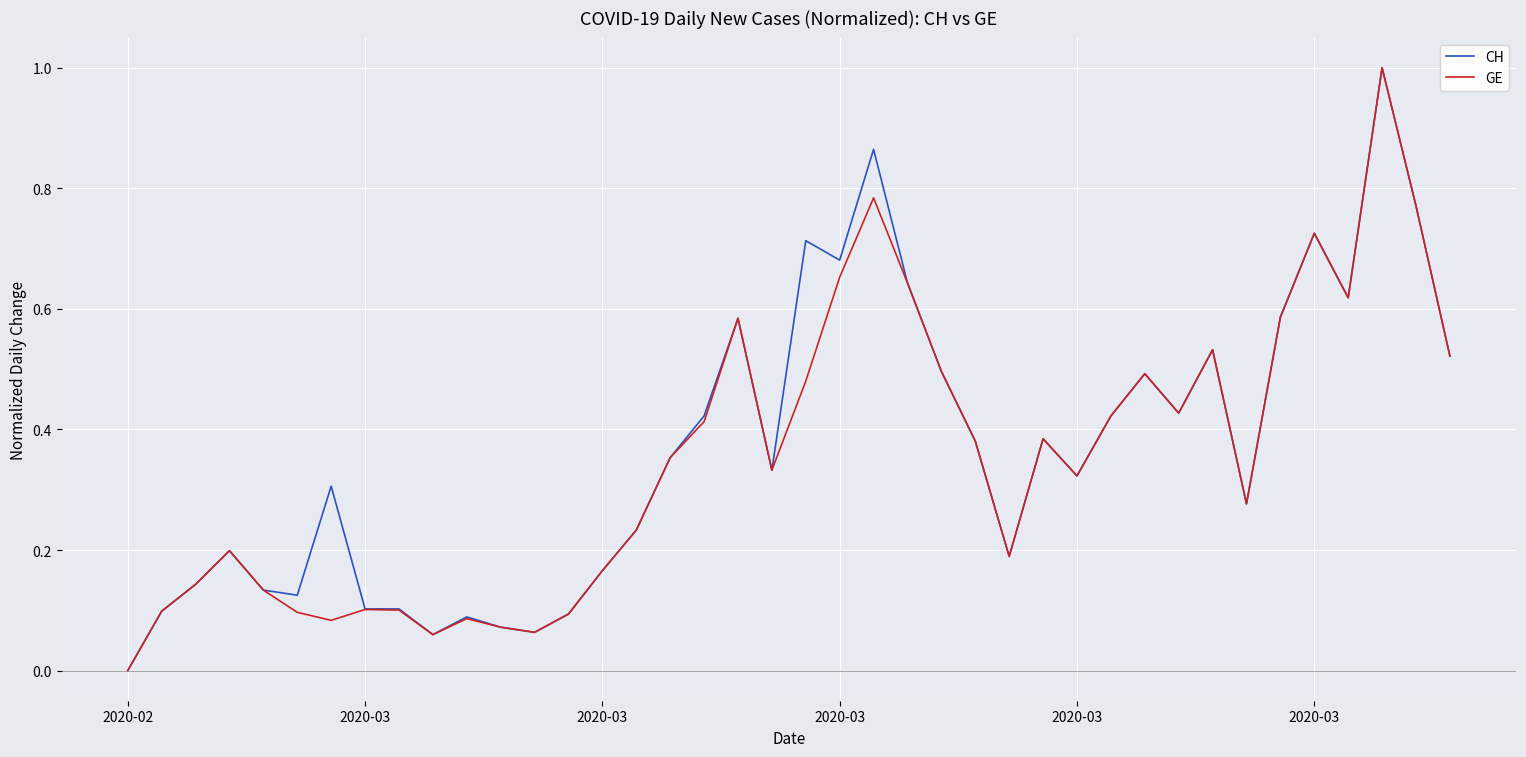

What is the highest value of the CH series?

1.0